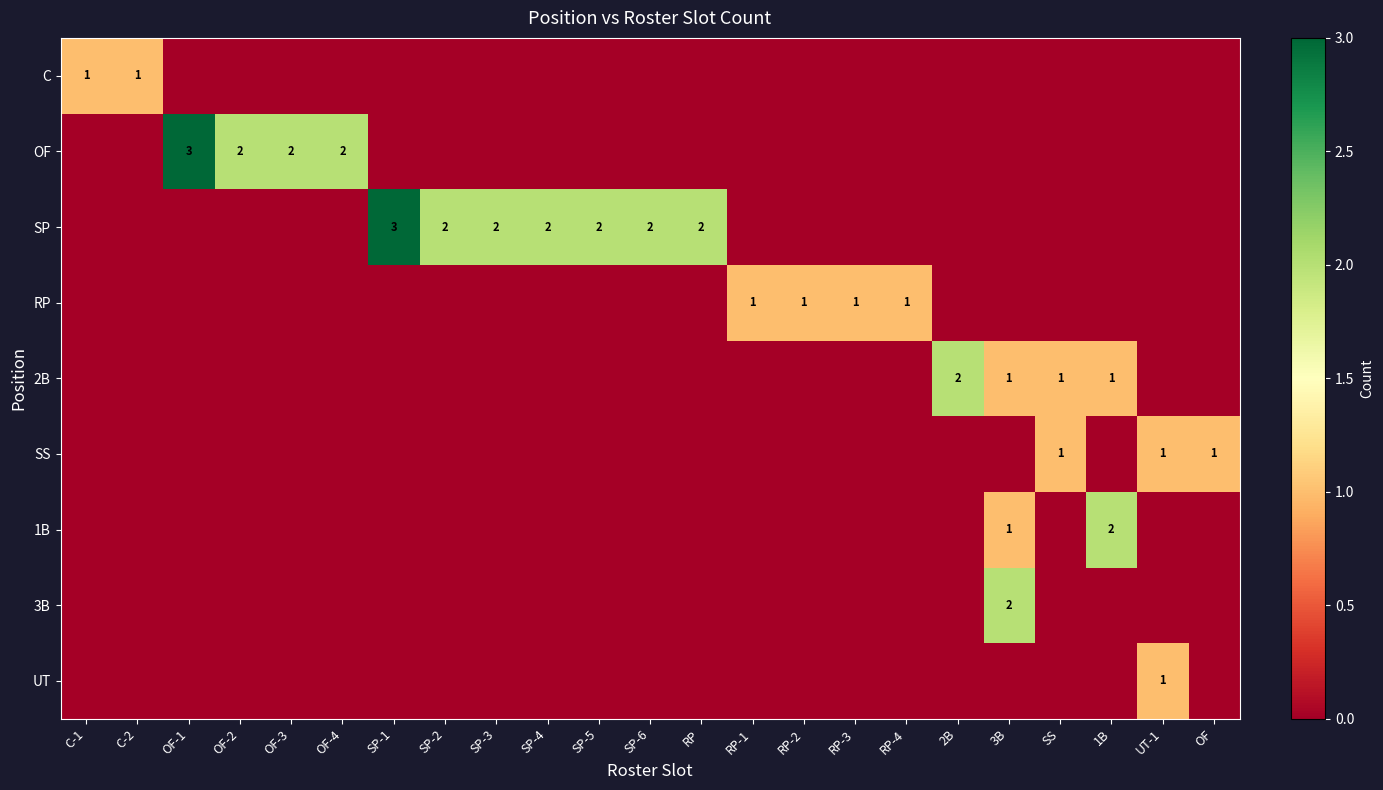

What is the greatest value displayed?

3